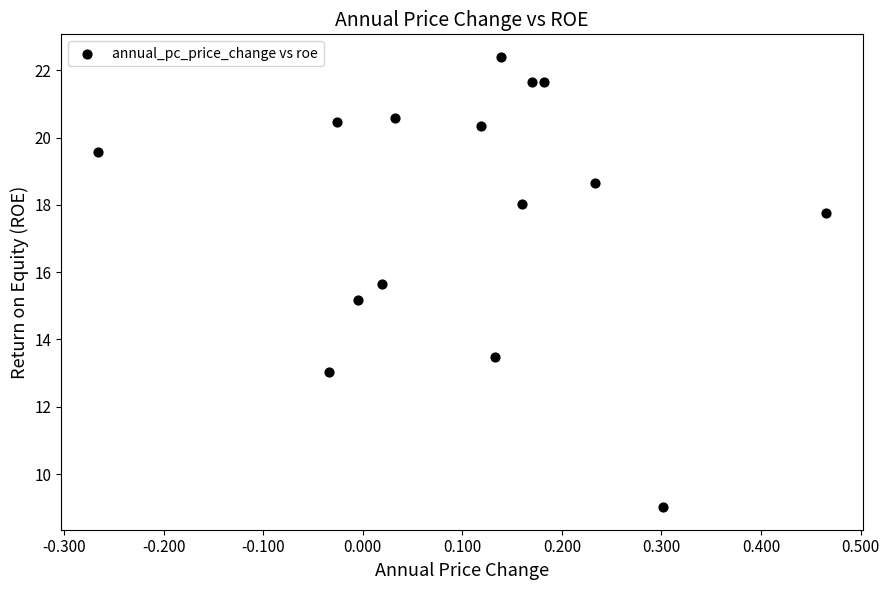

What is the range of Y values (max minus min)?

13.4